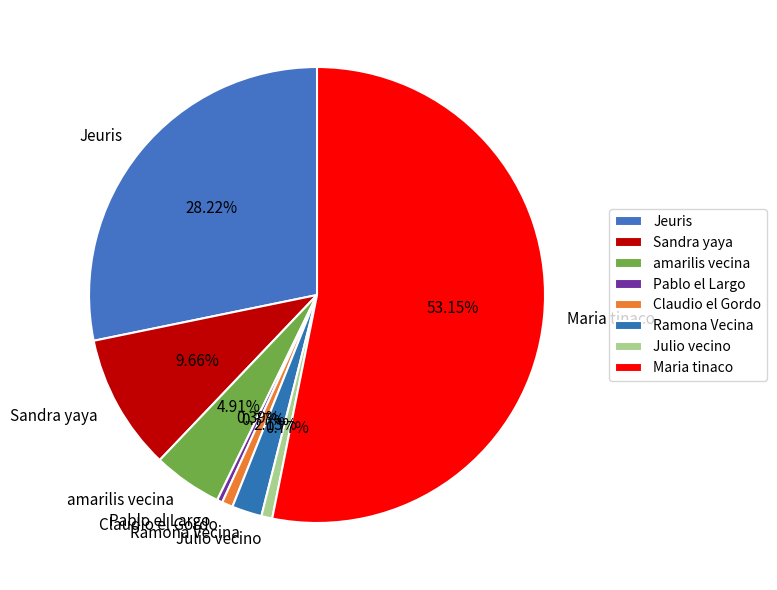

How many slices are in this pie chart?

8